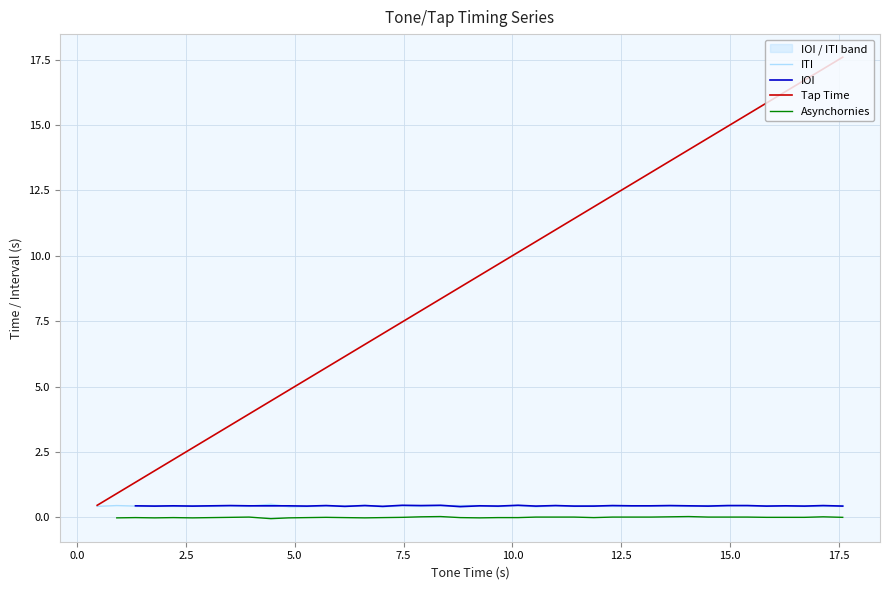

How many lines are shown in the chart?

4